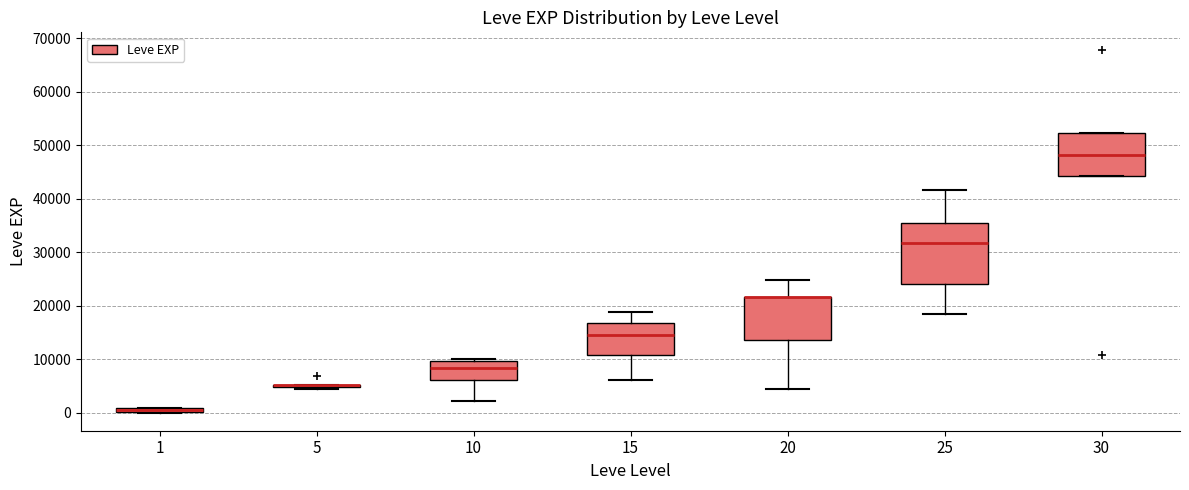

Where does the median line of the box at x = 30 sit on the y-axis? The values are not printed on the chart, so give them approximately, as read against the axis.

48000